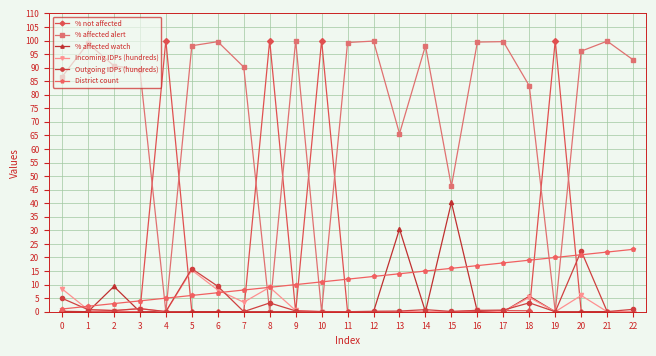

Between which two adjacent categories do % not affected and % affected alert first intersect?

3 and 4